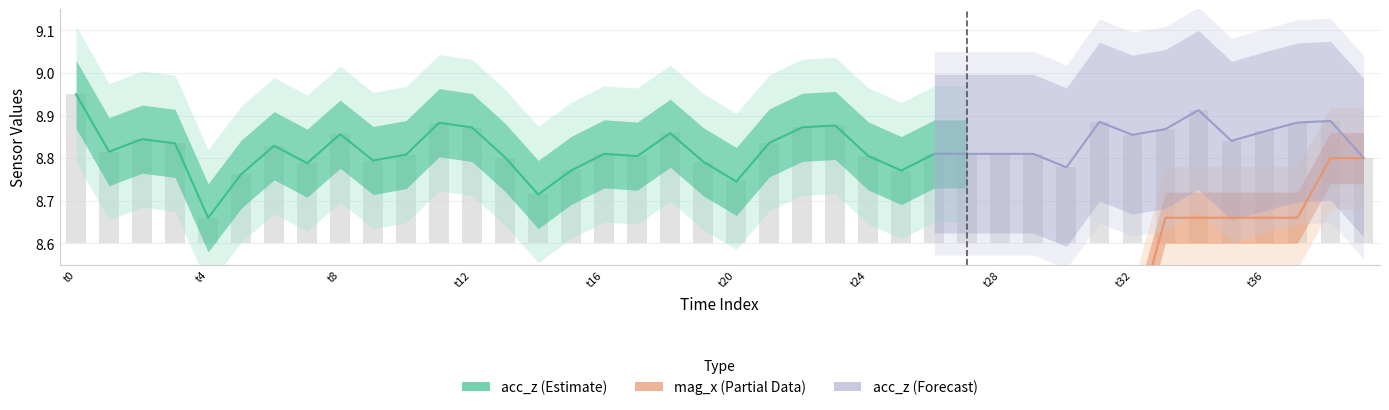

Which has a higher value, 24 or 14?

24